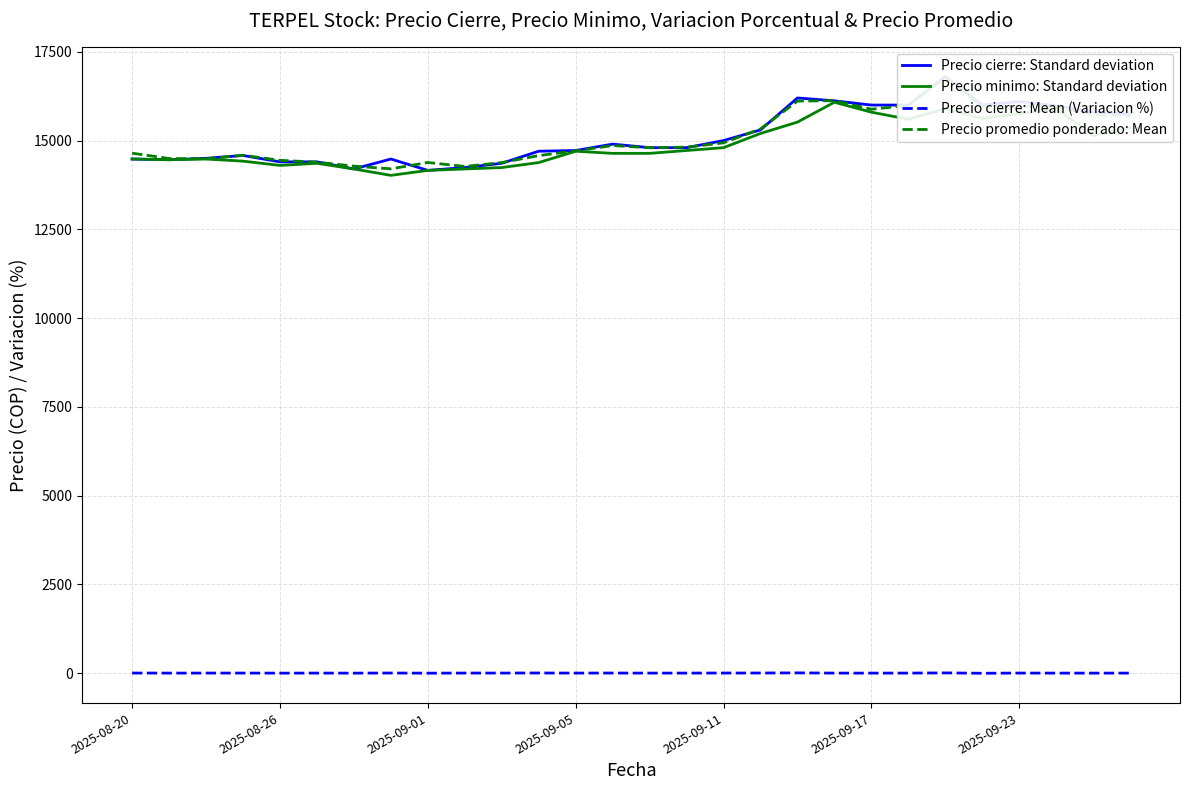

What is the maximum value for Precio promedio ponderado: Mean?

16773.4